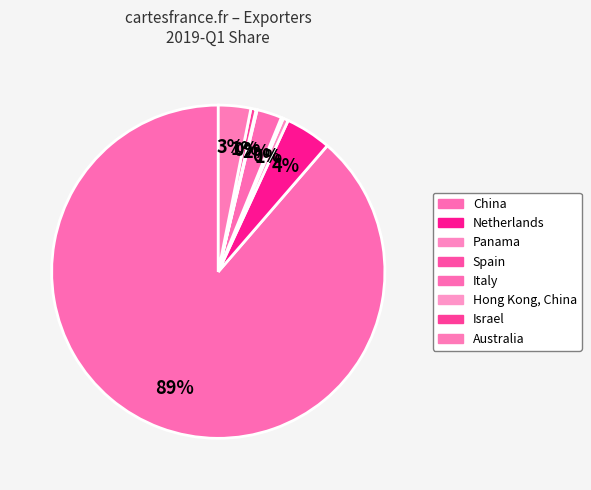

How much of the chart is everything except Panama?

99.5%